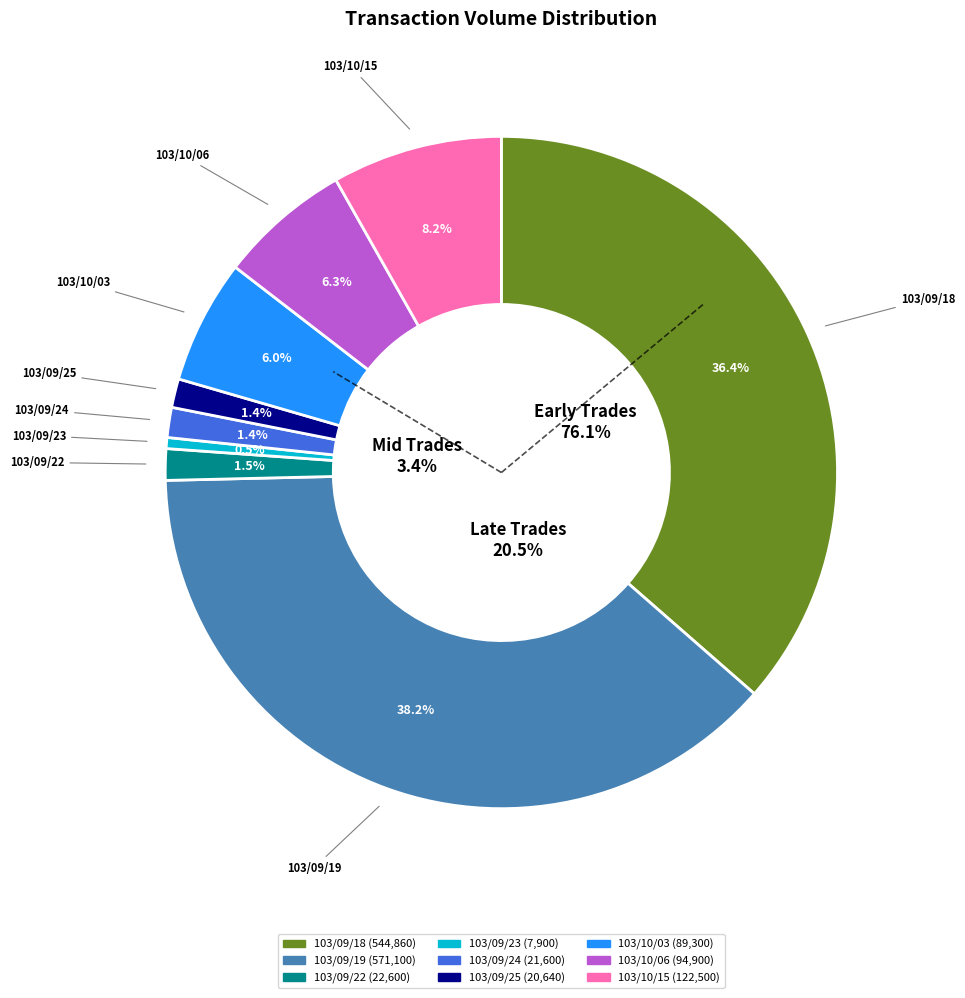

To the nearest percent, what is the combined percentage of 103/09/18 and 103/09/23?

37%